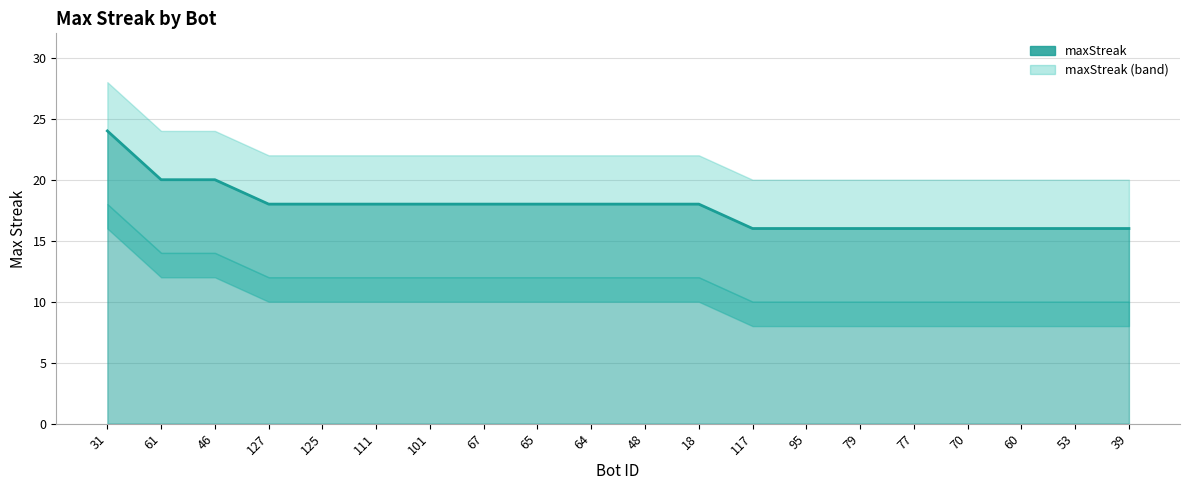

The value at 125 is 31. True or false?

False